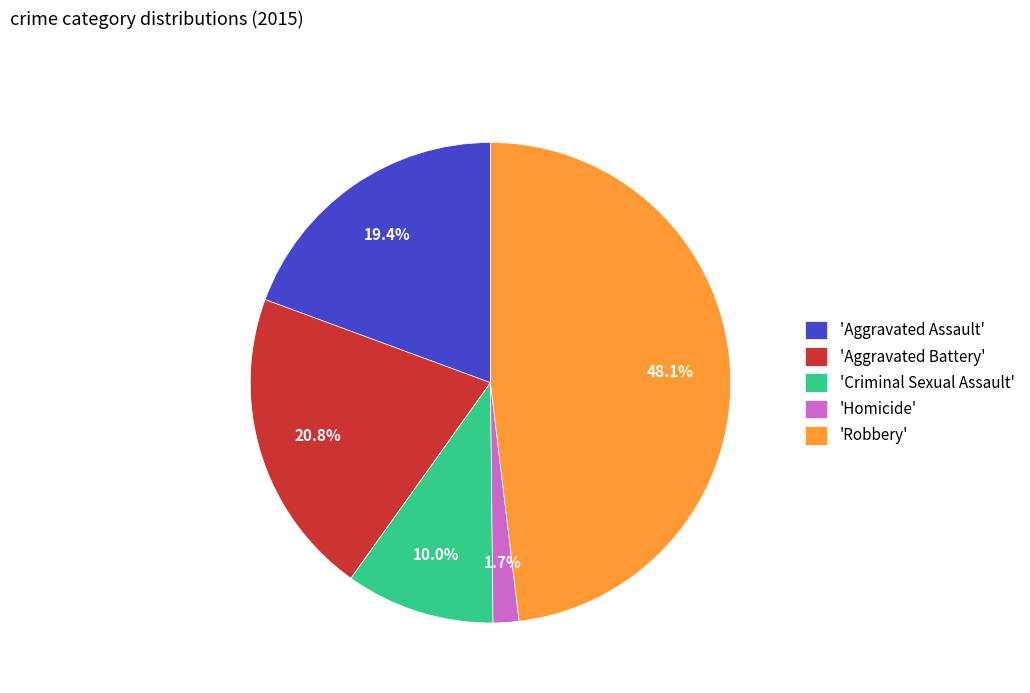

Count the number of slices in the pie.

5